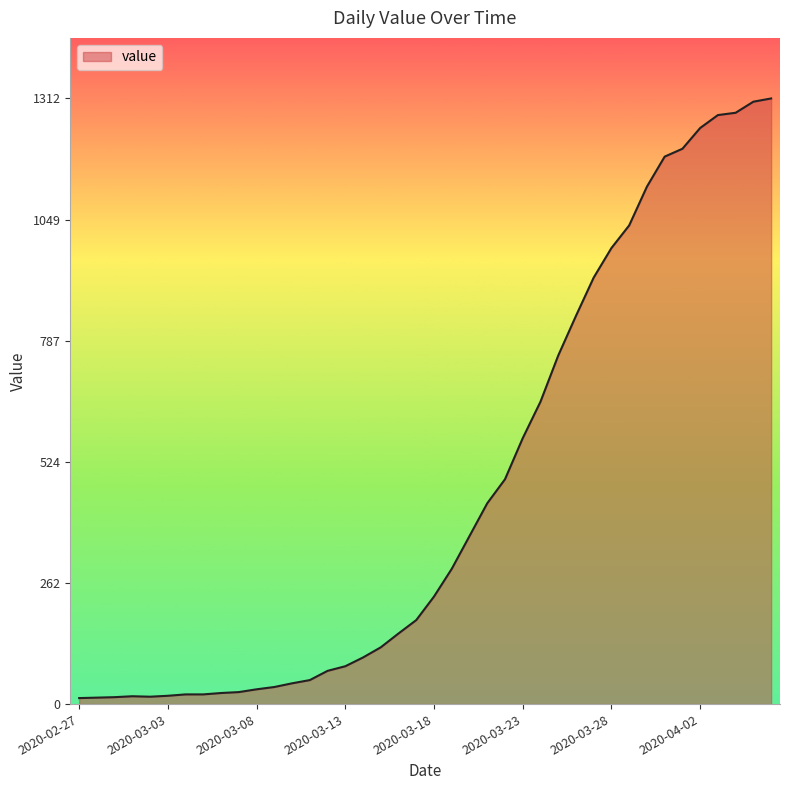

What is the maximum value shown in the chart?

1312